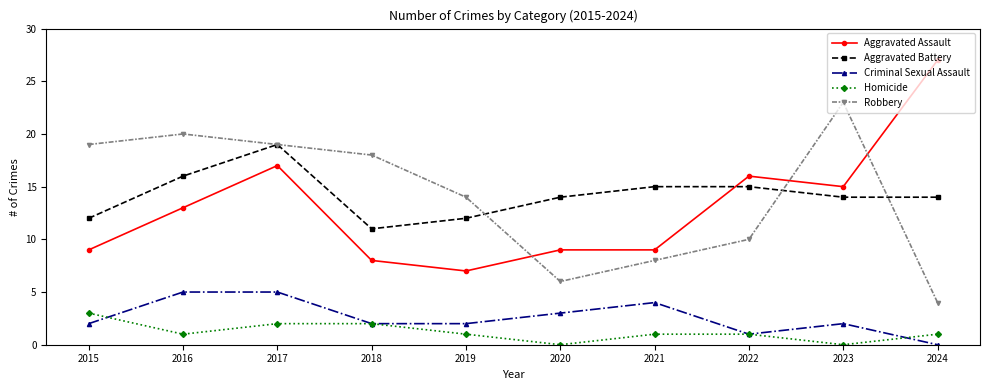

Where is the first local maximum for Aggravated Battery?

2017